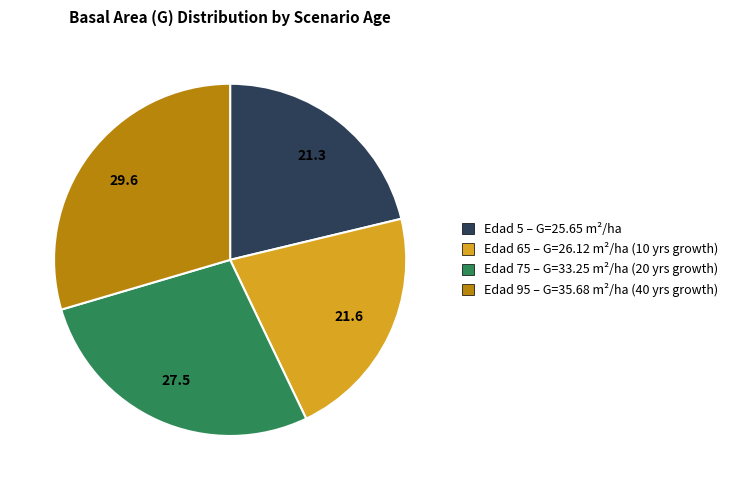

The Edad 65 – G=26.12 m²/ha (10 yrs growth) slice represents 10% of the pie. True or false?

False